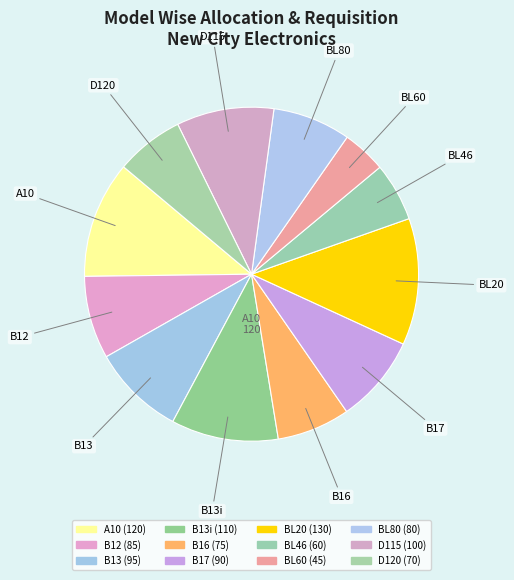

How many slices are in this pie chart?

12